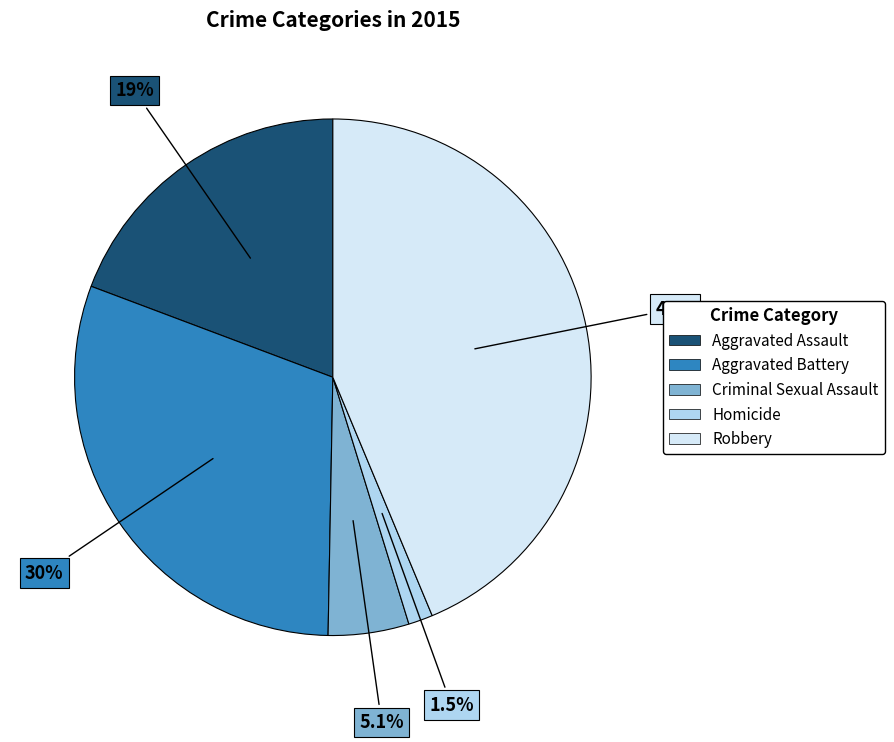

To the nearest percent, what portion does Robbery represent?

44%